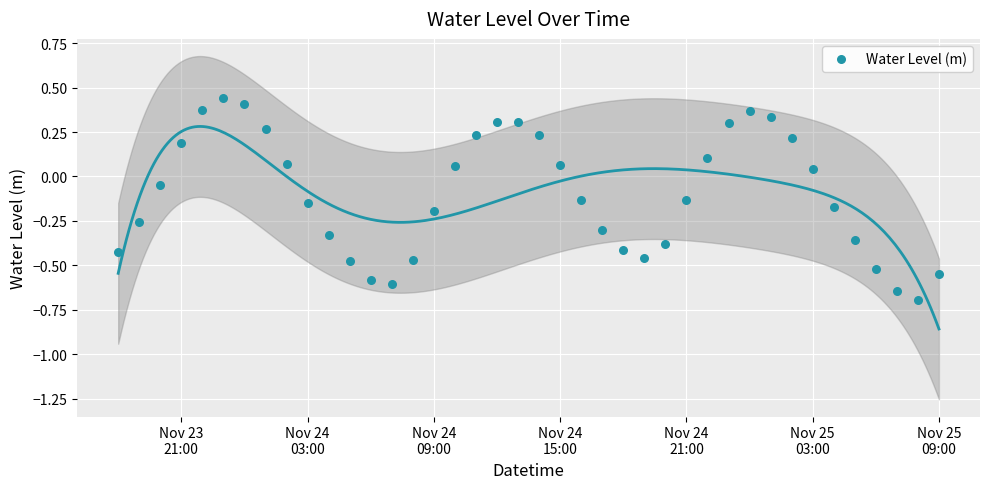

What is the range of Y values (max minus min)?

1.1